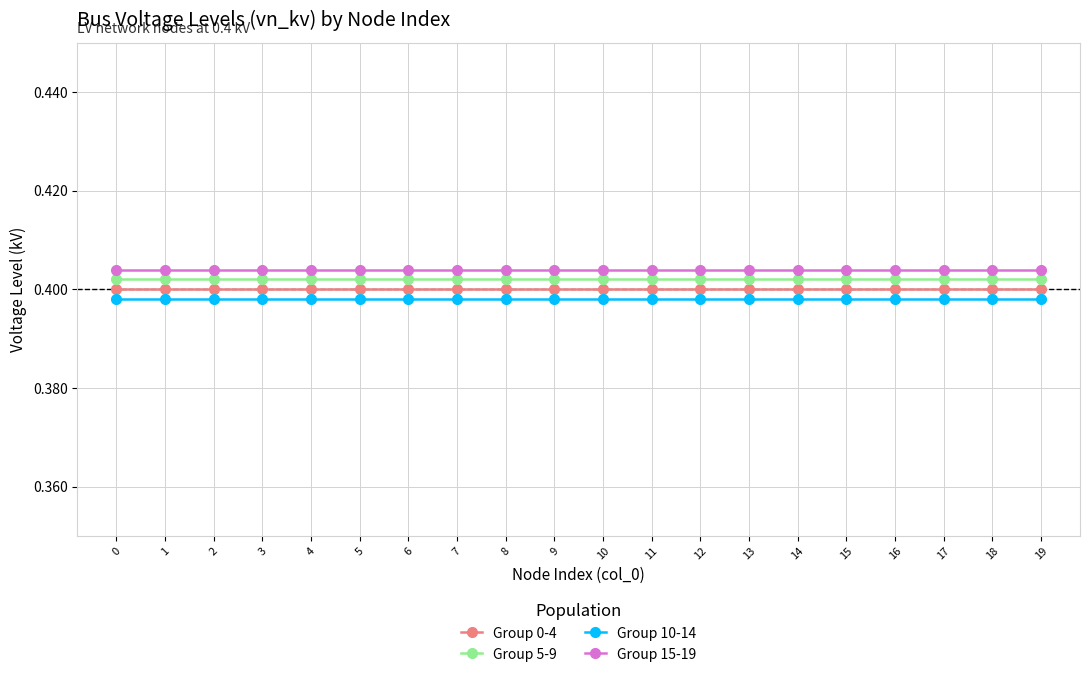

What is the sum of all Group 10-14 values?

8.0